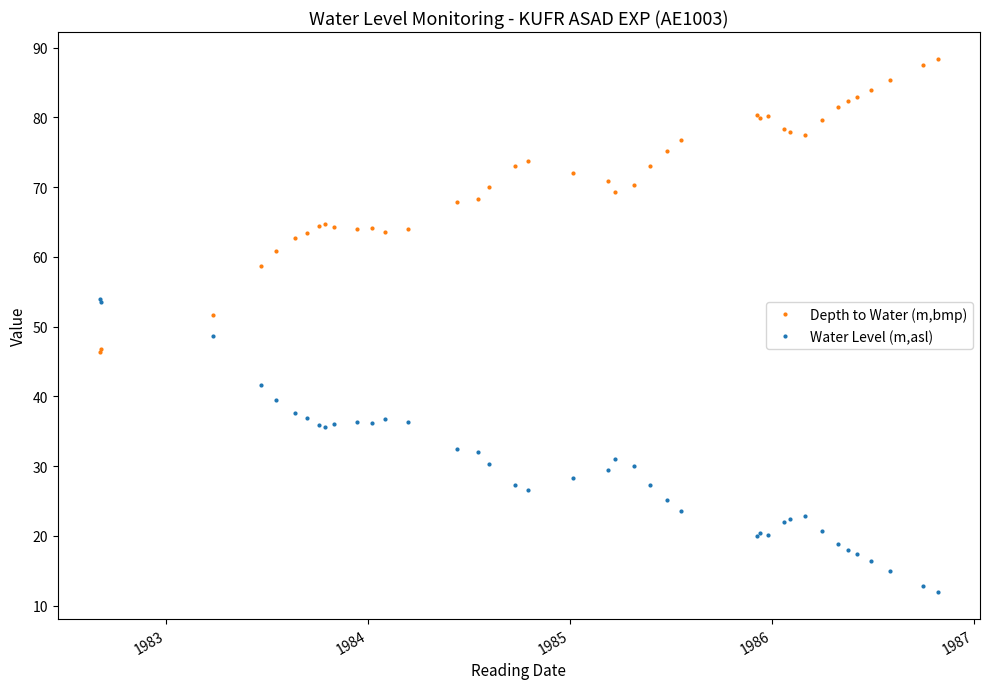

Does the chart display data point markers on the line(s)?

Yes